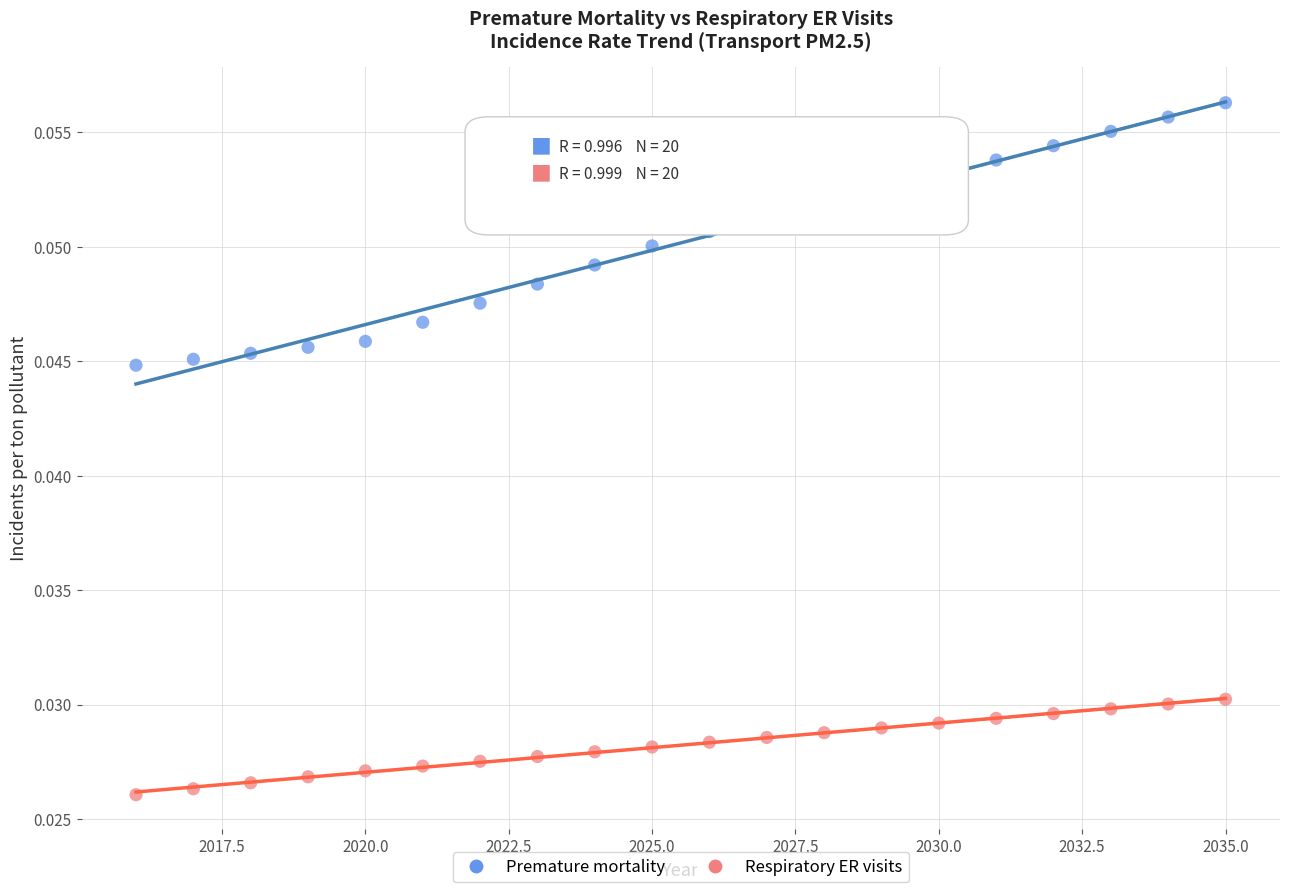

Which series reaches the maximum Y coordinate?

Premature mortality